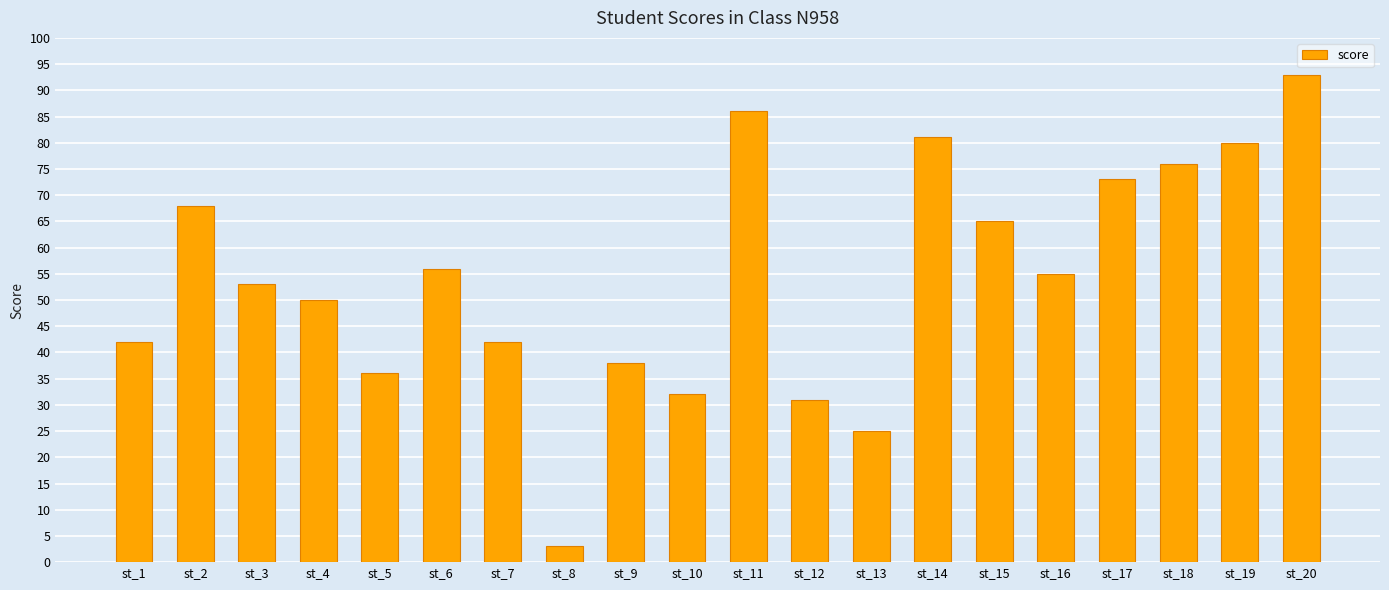

The value at st_17 is 96. True or false?

False